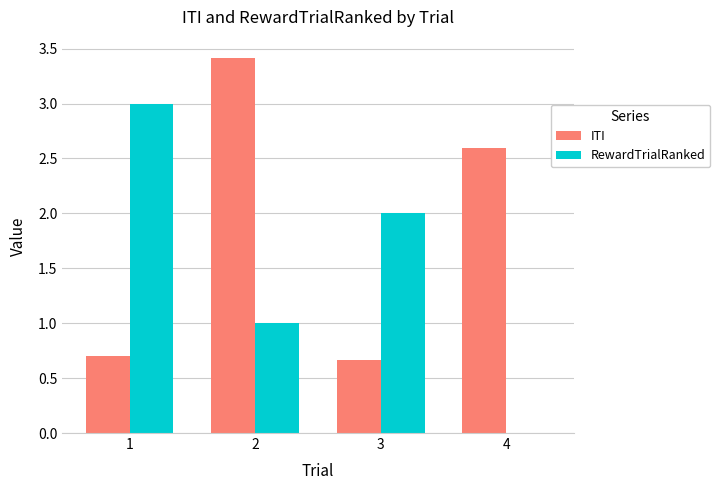

Which series has the largest total across all categories?

ITI